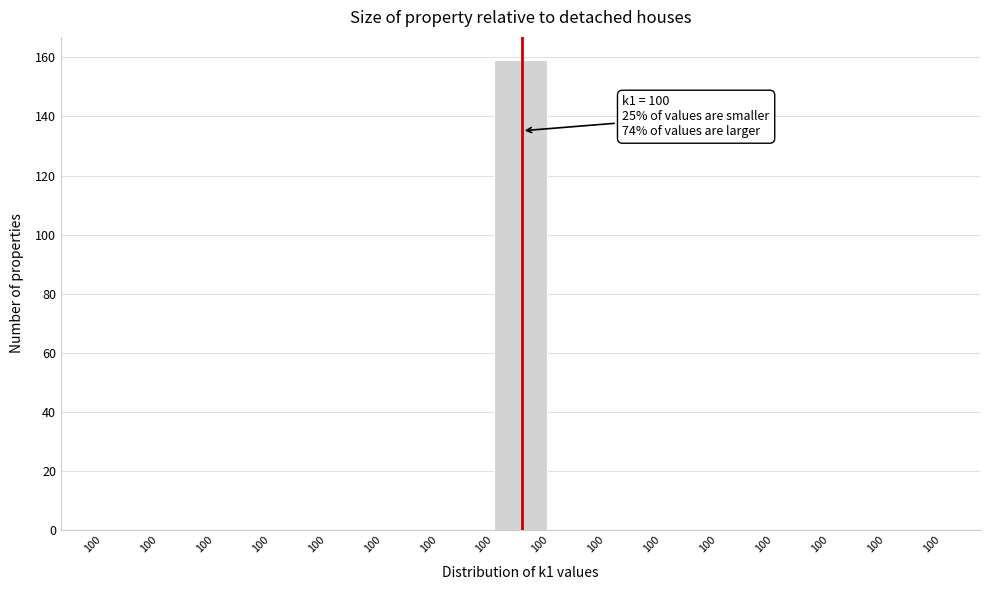

Count the number of categories in the chart.

15